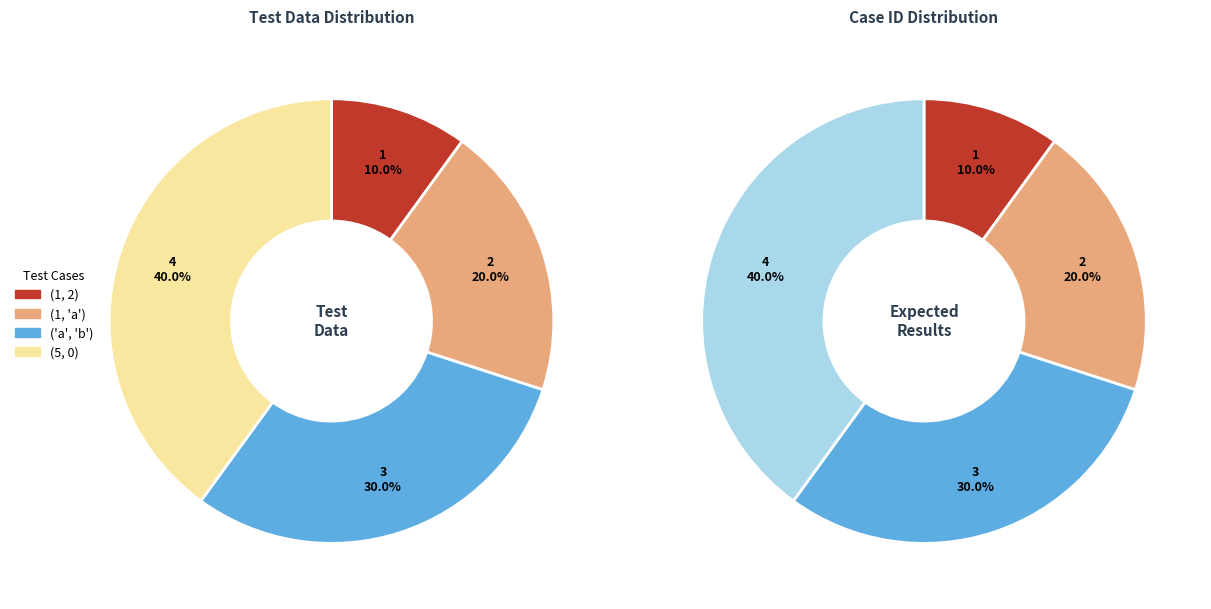

Count the number of slices in the pie.

4